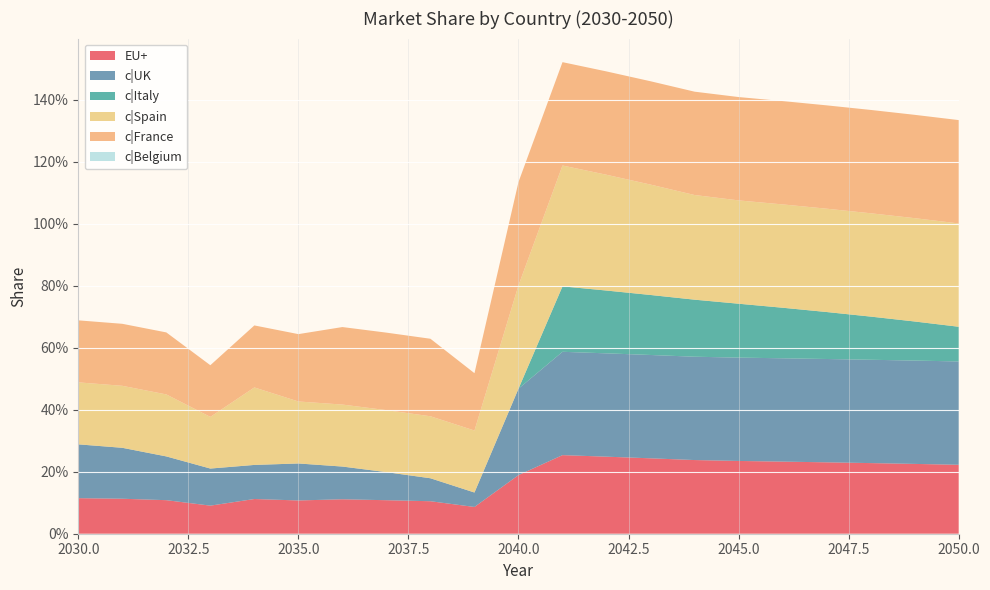

Reading left to right, what are all the values shown in this chart?

EU+: 2030=0.1	2031=0.1	2032=0.1	2033=0.1	2034=0.1	2035=0.1	2036=0.1	2037=0.1	2038=0.1	2039=0.1	2040=0.2	2041=0.3	2042=0.2	2043=0.2	2044=0.2	2045=0.2	2046=0.2	2047=0.2	2048=0.2	2049=0.2	2050=0.2
c|UK: 2030=0.2	2031=0.2	2032=0.1	2033=0.1	2034=0.1	2035=0.1	2036=0.1	2037=0.1	2038=0.1	2039=0.0	2040=0.3	2041=0.3	2042=0.3	2043=0.3	2044=0.3	2045=0.3	2046=0.3	2047=0.3	2048=0.3	2049=0.3	2050=0.3
c|Italy: 2030=0.0	2031=0.0	2032=0.0	2033=0.0	2034=0.0	2035=0.0	2036=0.0	2037=0.0	2038=0.0	2039=0.0	2040=0.0	2041=0.2	2042=0.2	2043=0.2	2044=0.2	2045=0.2	2046=0.2	2047=0.2	2048=0.1	2049=0.1	2050=0.1
c|Spain: 2030=0.2	2031=0.2	2032=0.2	2033=0.2	2034=0.2	2035=0.2	2036=0.2	2037=0.2	2038=0.2	2039=0.2	2040=0.3	2041=0.4	2042=0.4	2043=0.4	2044=0.3	2045=0.3	2046=0.3	2047=0.3	2048=0.3	2049=0.3	2050=0.3
c|France: 2030=0.2	2031=0.2	2032=0.2	2033=0.2	2034=0.2	2035=0.2	2036=0.2	2037=0.2	2038=0.2	2039=0.2	2040=0.3	2041=0.3	2042=0.3	2043=0.3	2044=0.3	2045=0.3	2046=0.3	2047=0.3	2048=0.3	2049=0.3	2050=0.3
c|Belgium: 2030=0.0	2031=0.0	2032=0.0	2033=0.0	2034=0.0	2035=0.0	2036=0.0	2037=0.0	2038=0.0	2039=0.0	2040=0.0	2041=0.0	2042=0.0	2043=0.0	2044=0.0	2045=0.0	2046=0.0	2047=0.0	2048=0.0	2049=0.0	2050=0.0